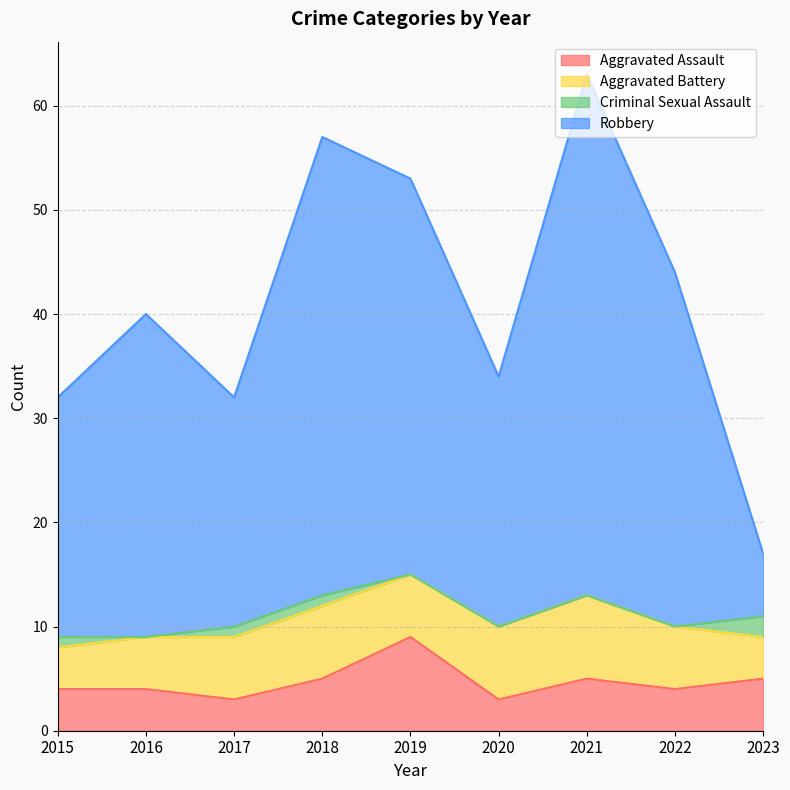

What is the sum of all Aggravated Assault values?

42